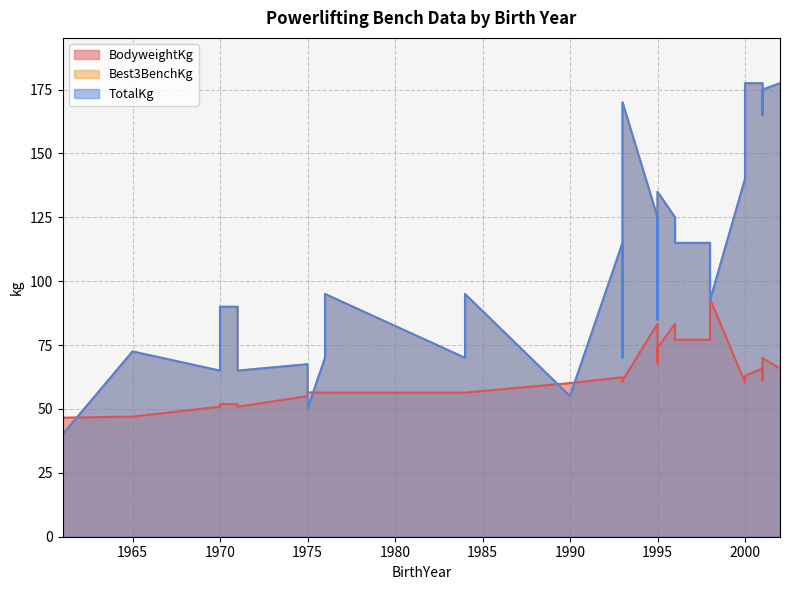

The value of Best3BenchKg at 1993 is 239.9. True or false?

False